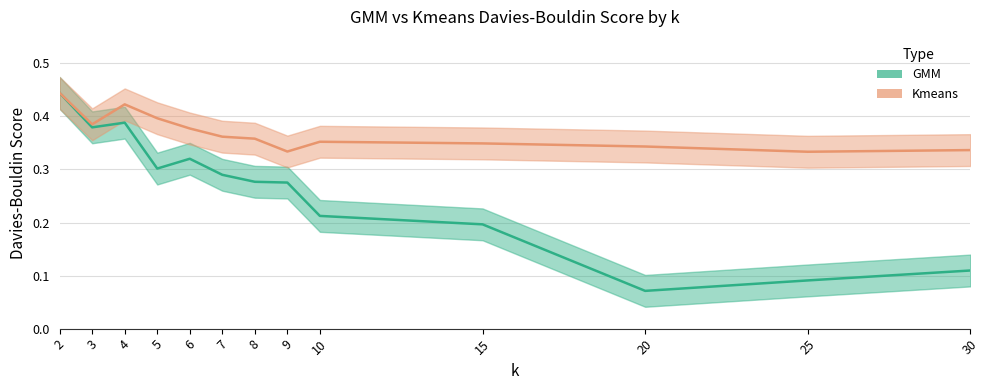

In Kmeans, how many points are lower than both neighbors (excluding endpoints)?

3